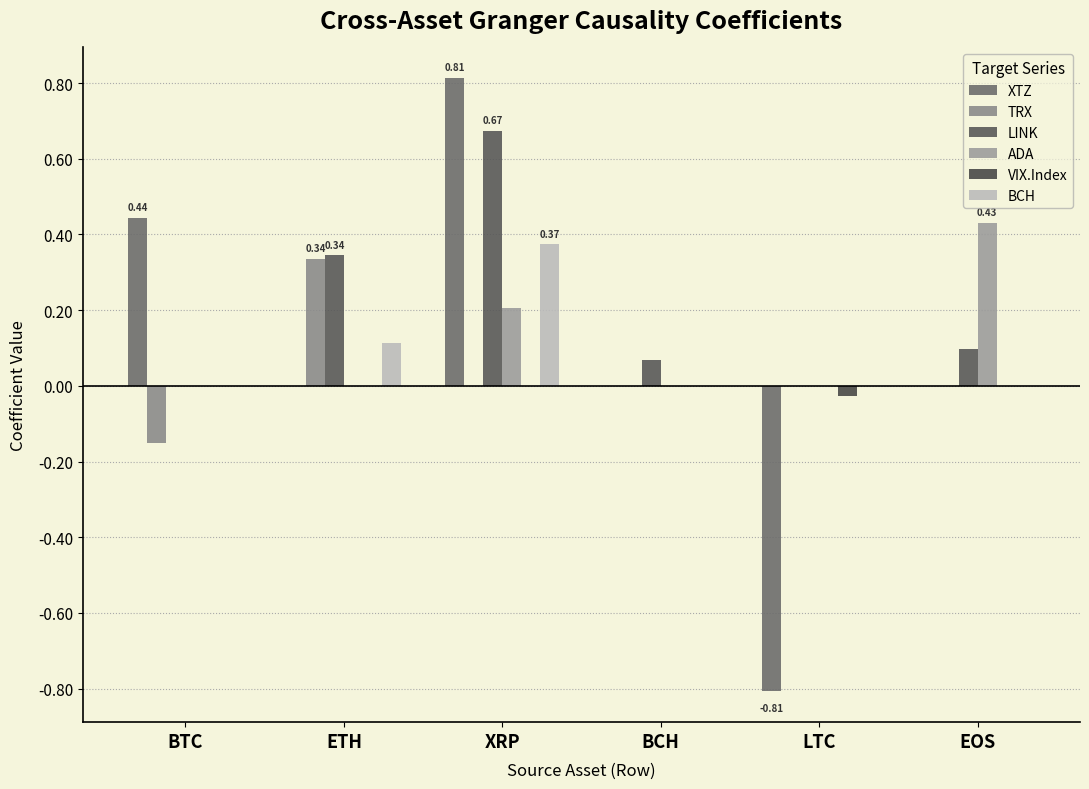

Is it true that LINK equals 0.1 at EOS?

False